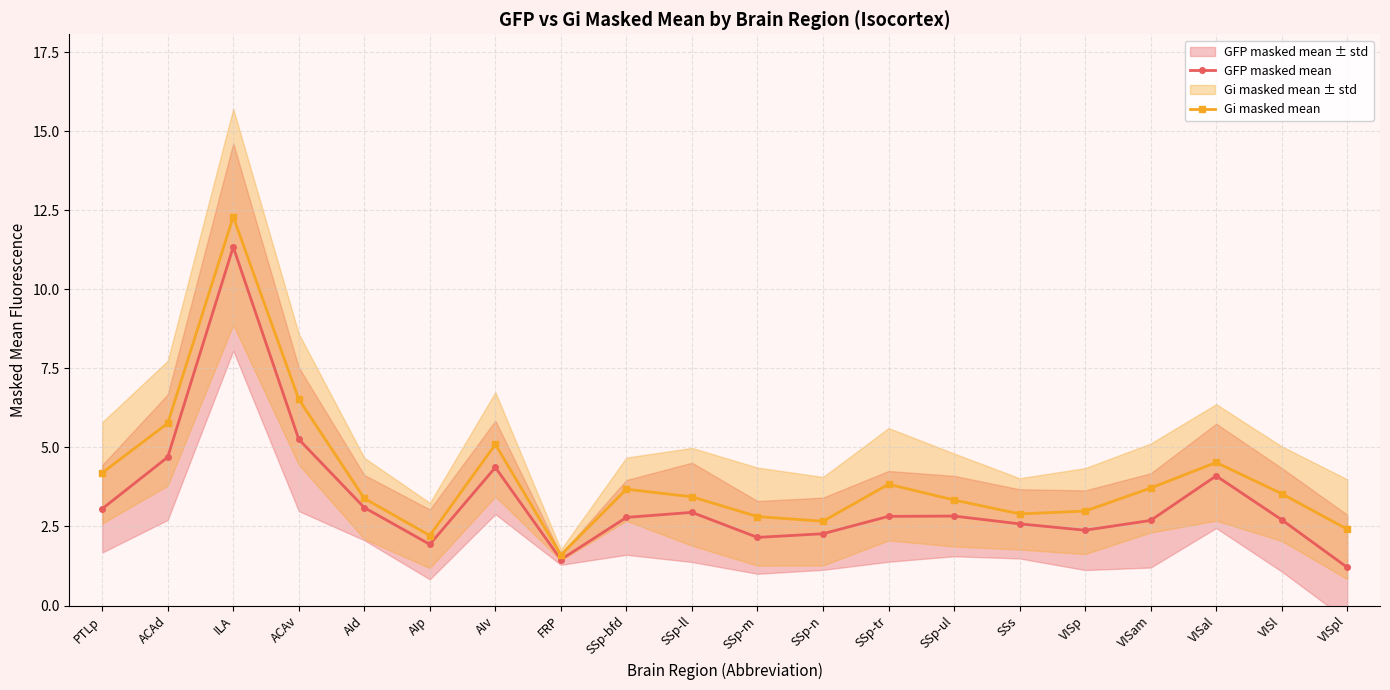

What is the total value across all series at SSp-ll?

6.4